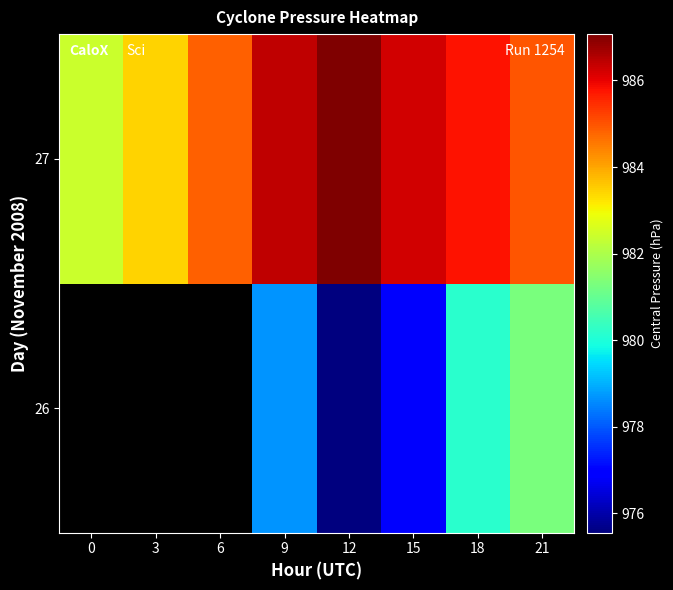

Which has a higher value, 9 or 21?

21